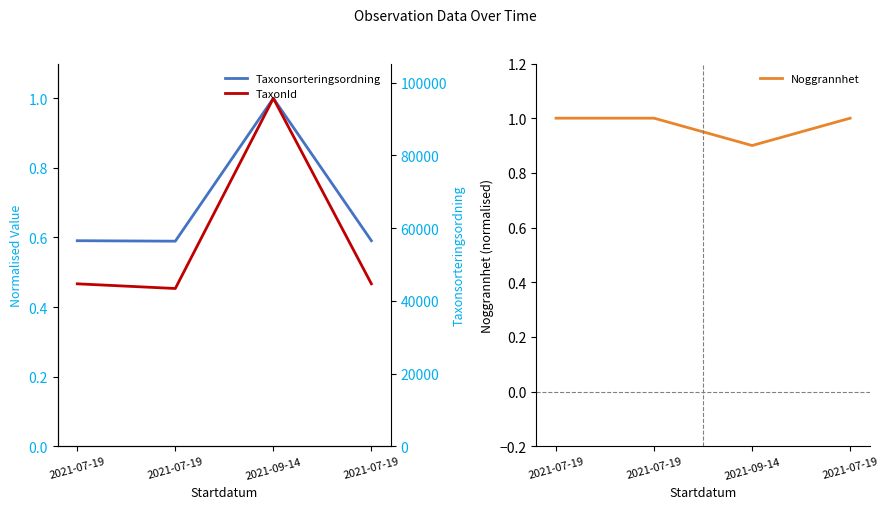

What is the label of the 3rd point from the left?

2021-09-14